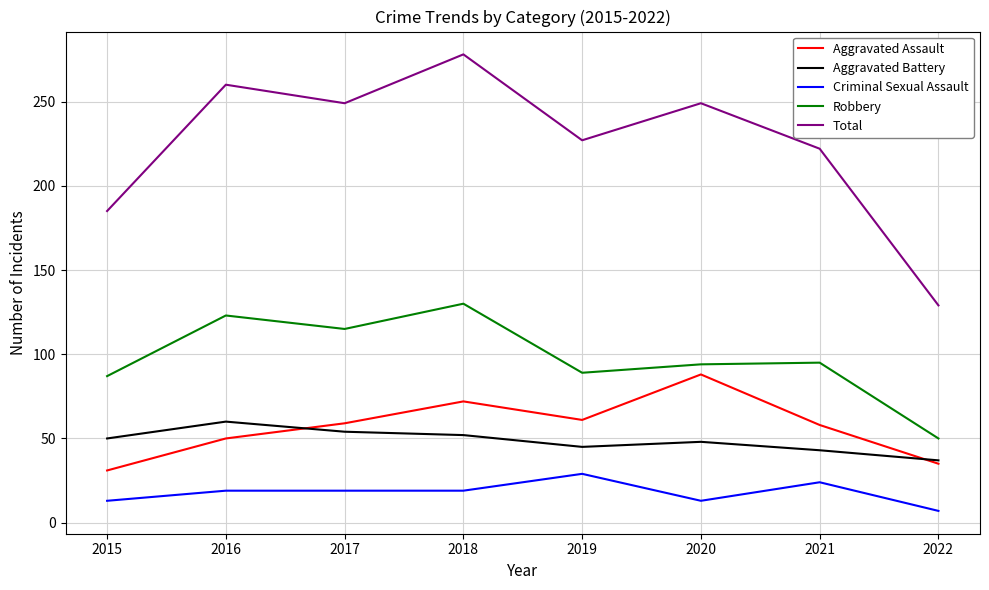

Between 2015 and 2017, which series saw the biggest shift?

Total